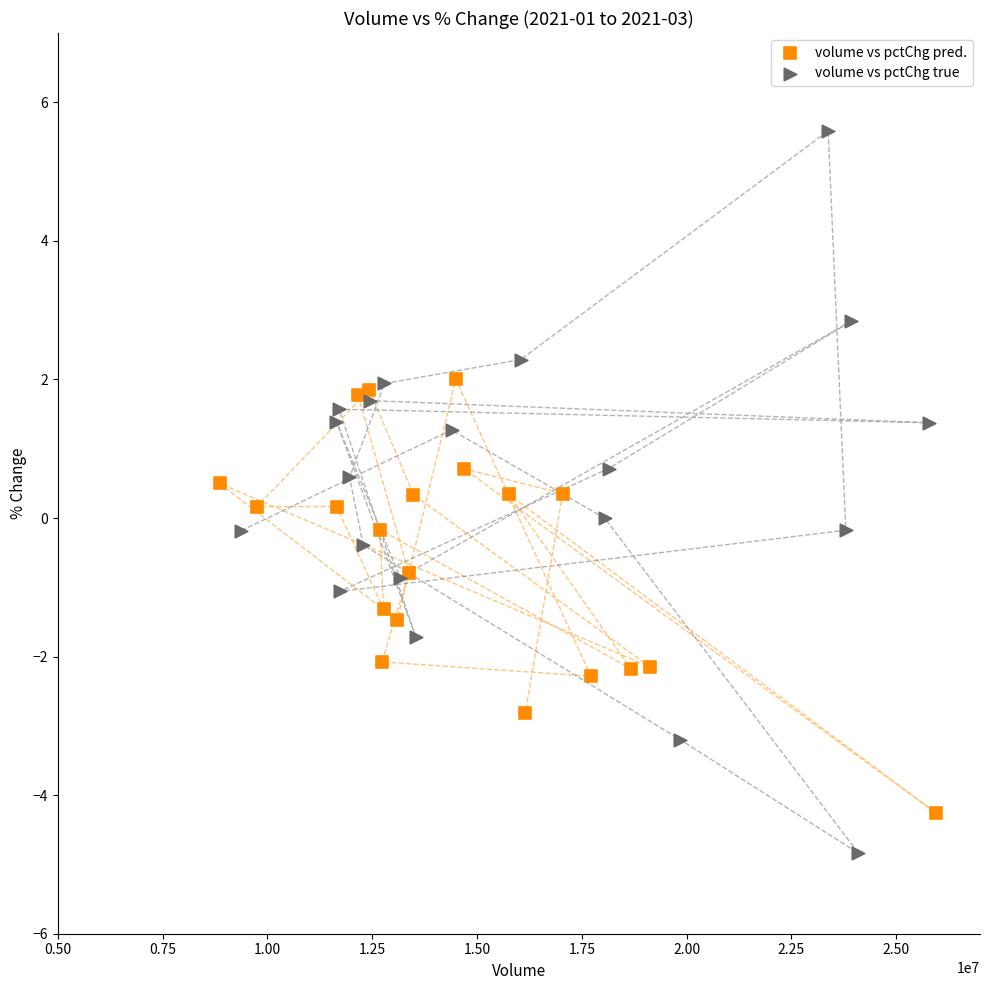

Which series has the widest spread of Y values?

volume vs pctChg true